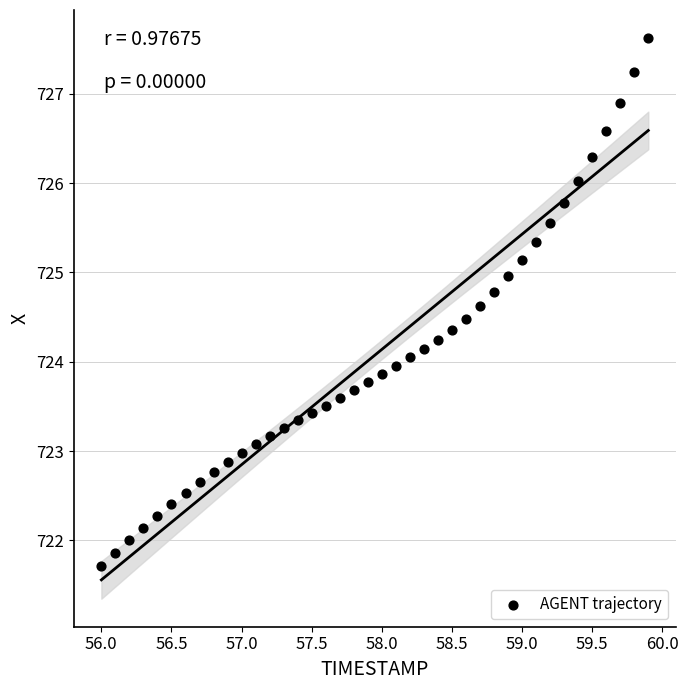

What is the range of X values (max minus min)?

3.9